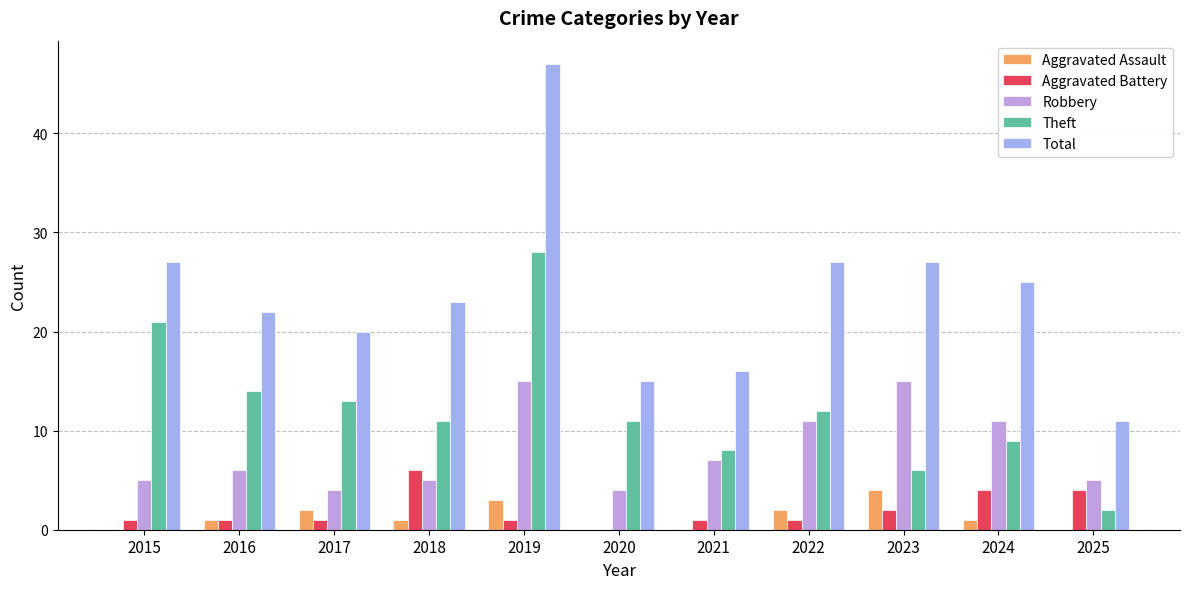

How many groups of bars are there?

11